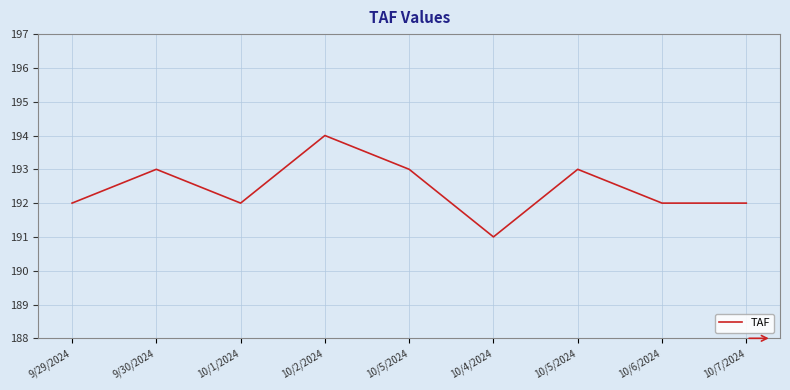

Approximately how many times larger is the value at 9/29/2024 compared to 10/2/2024?

1.0